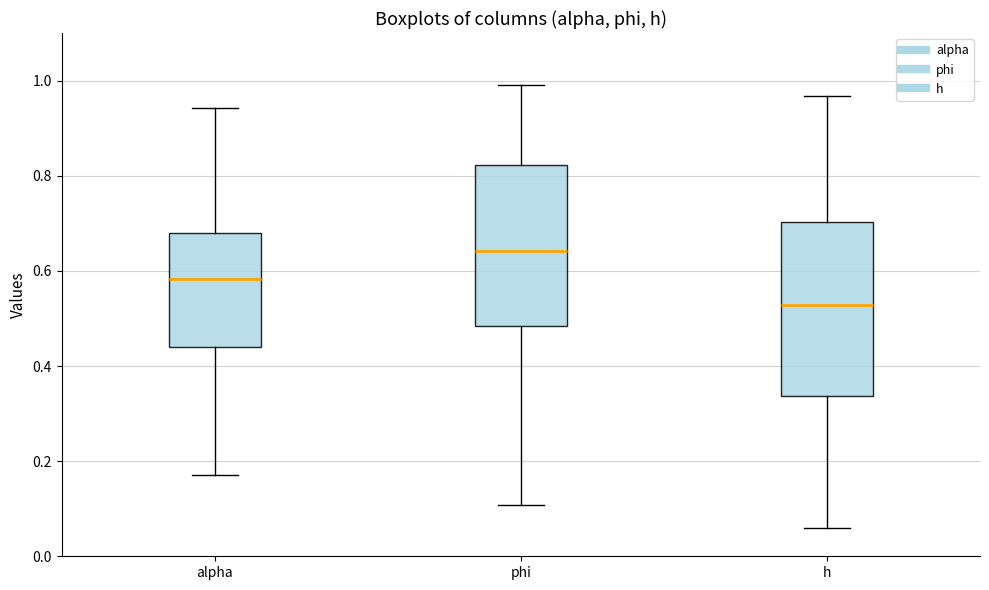

Which box's median line is the highest?

phi